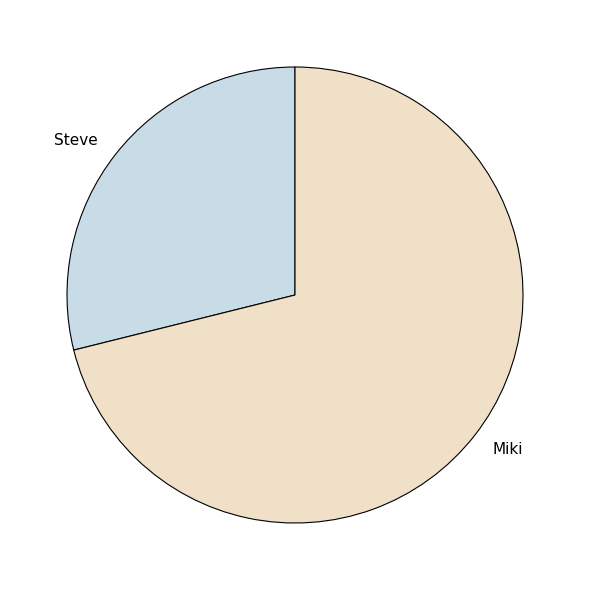

How many segments does this pie chart have?

2